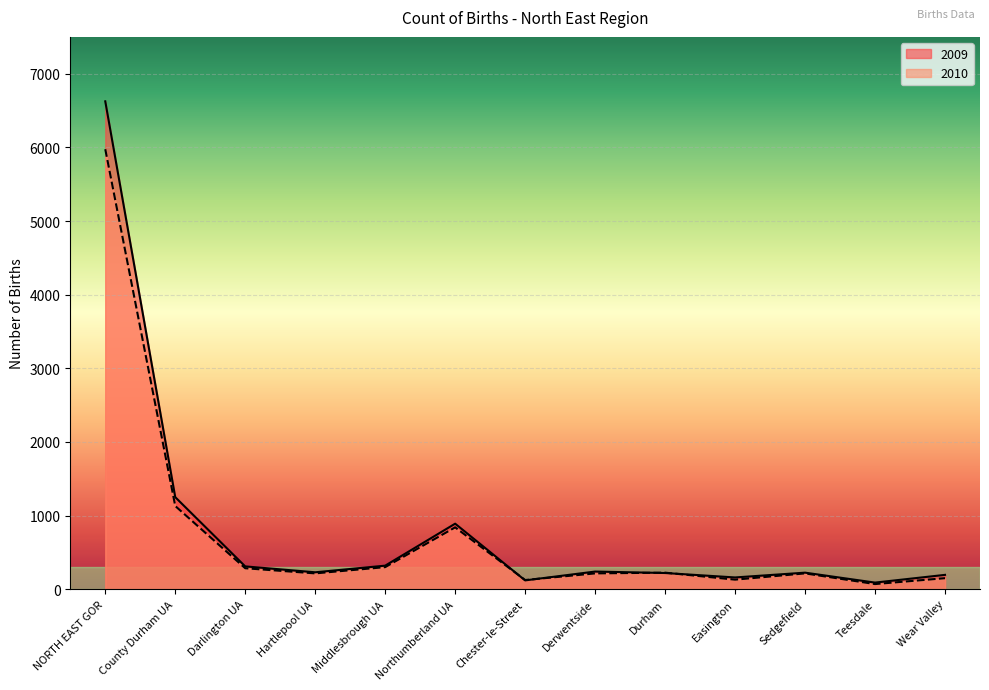

What is the label of the 7th point from the right?

Chester-le-Street